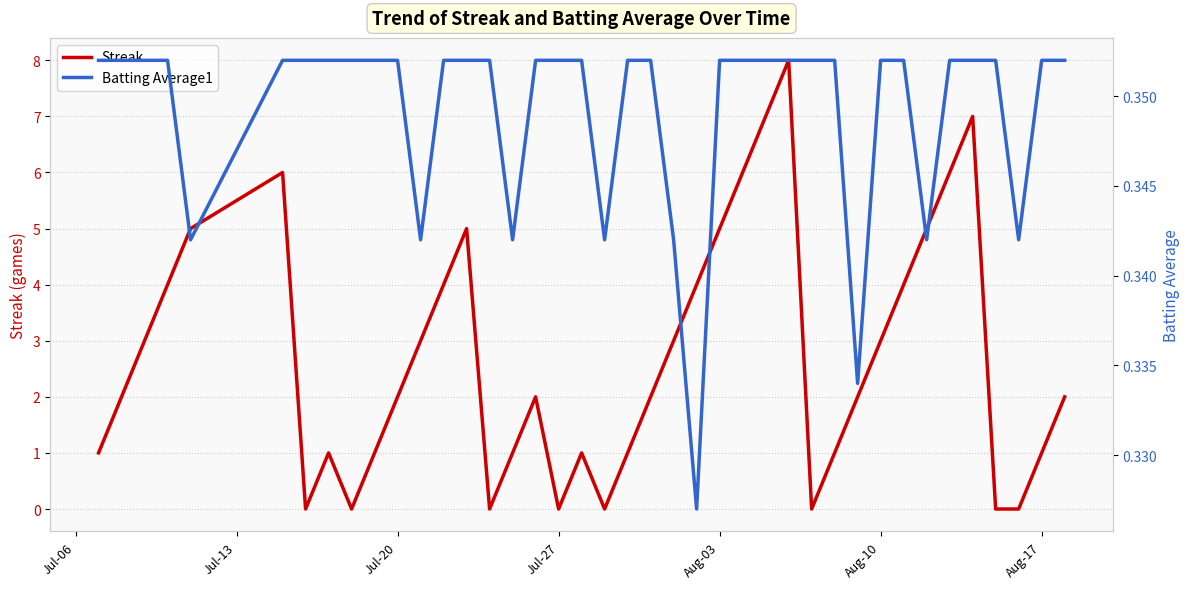

Is this an area chart (filled region under the line)?

No